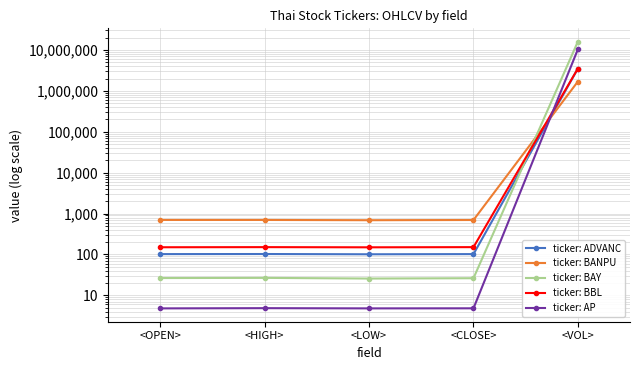

At which category is the sum across all series the highest?

<VOL>